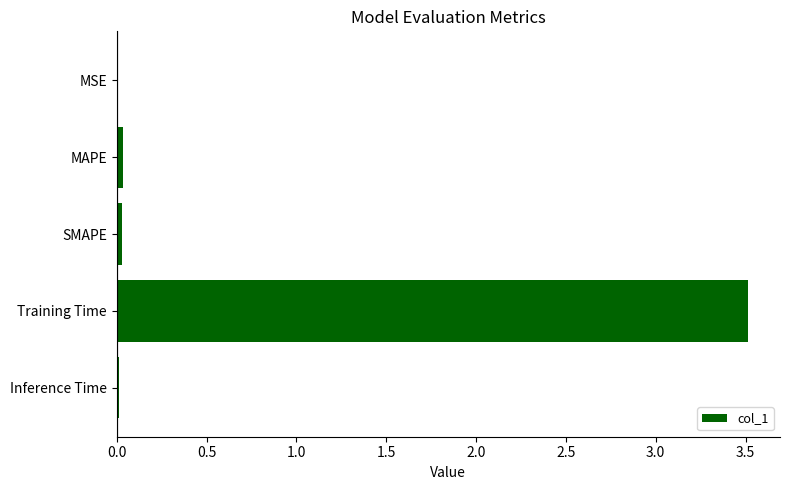

The chart shows a value of 0.0 at MSE. True or false?

True